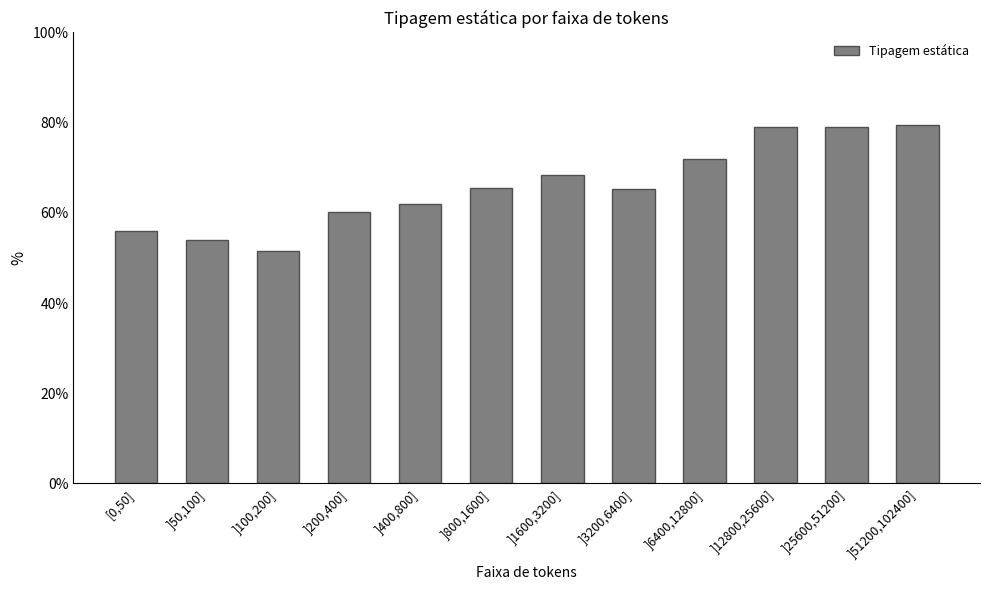

Are the bars grouped side by side (vs. stacked)?

No